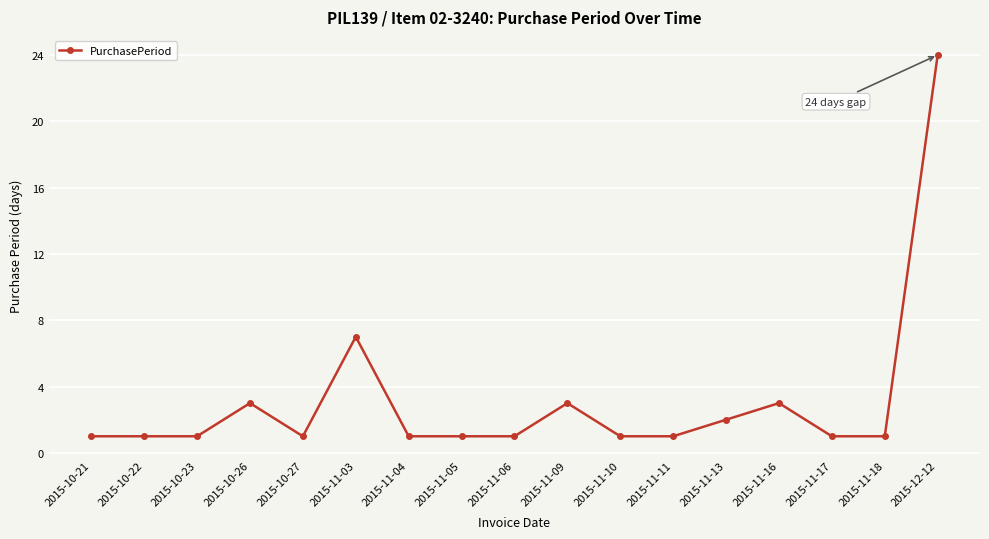

True or false: there are more than 1 points higher than both neighbors.

True